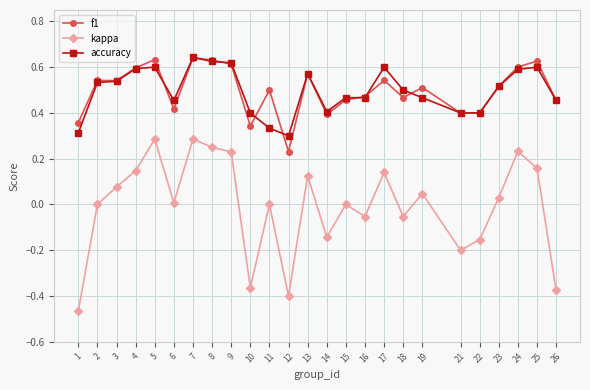

True or false: f1 has a value of 0.6 at 13.

True